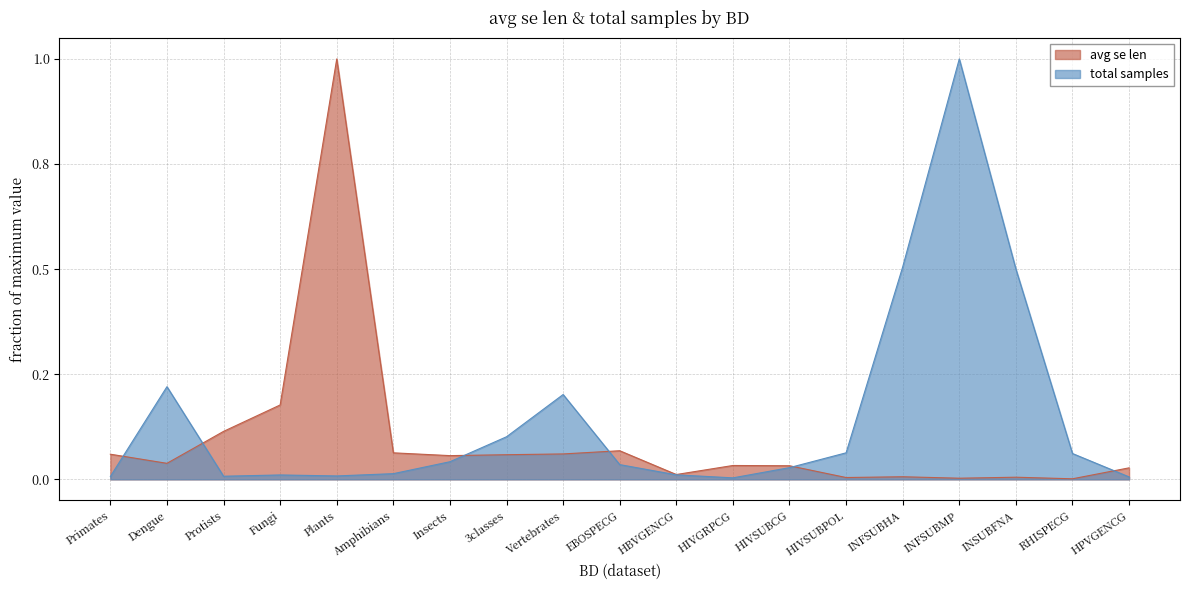

At which category is the sum across all series the highest?

Plants